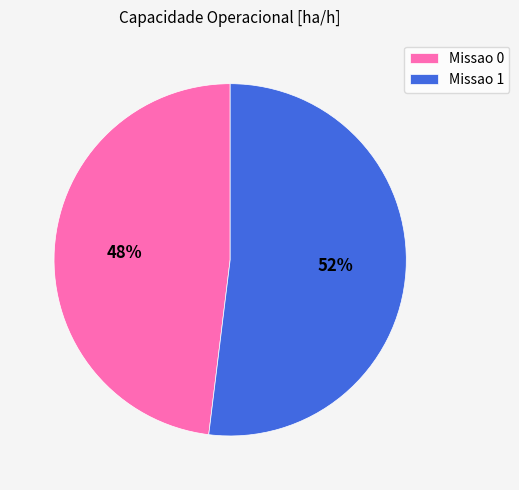

Which category has the smallest portion of the pie?

Missao 0